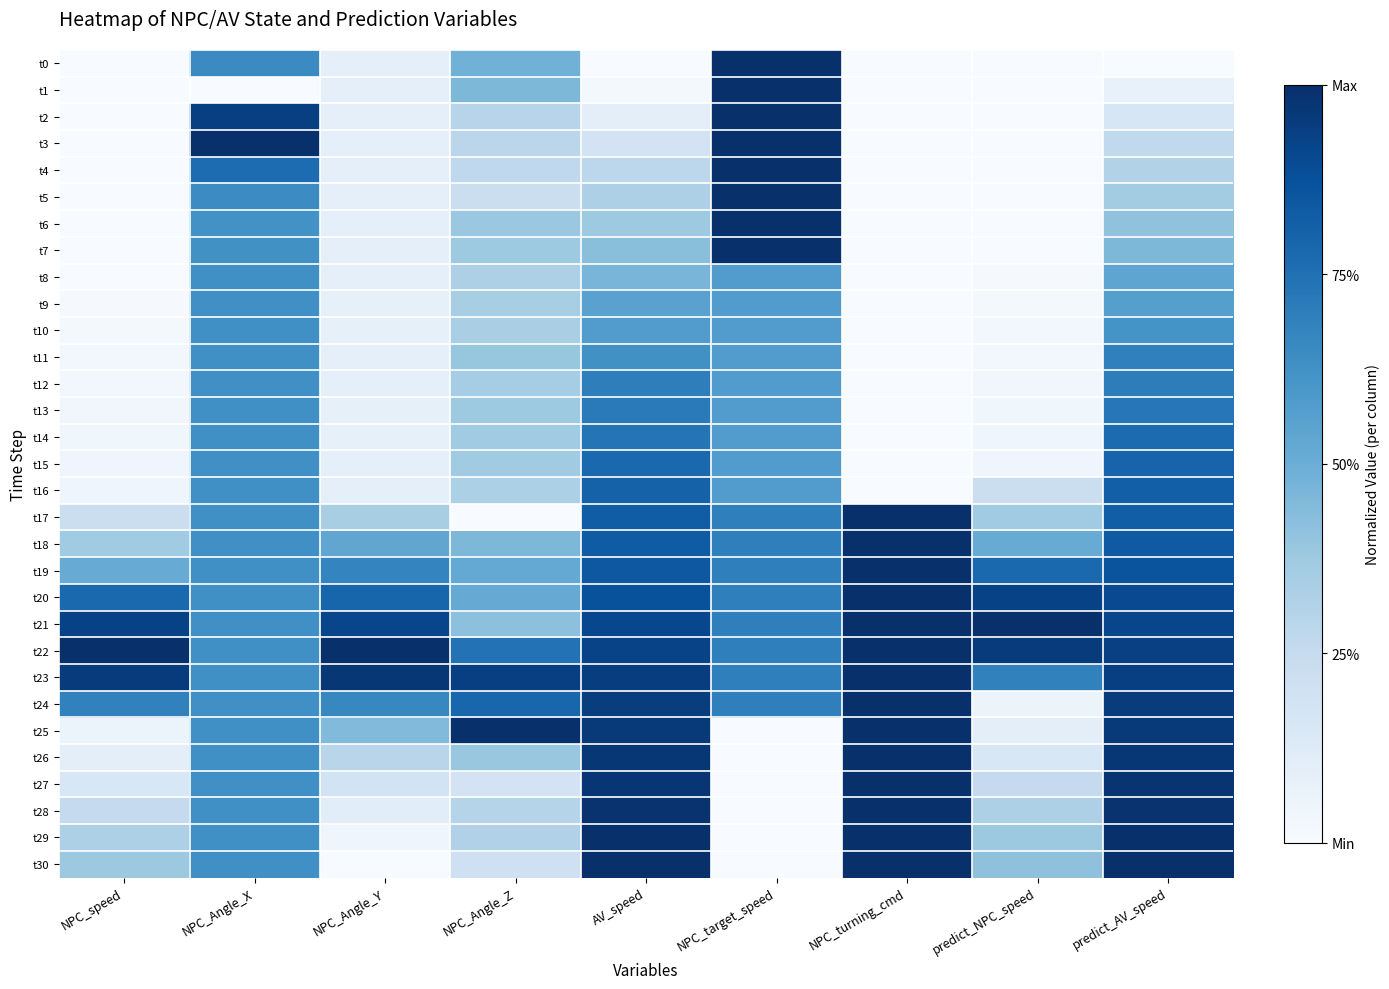

Reading left to right, what are all the values shown in this chart?

t0: NPC_speed=0.0	NPC_Angle_X=0.6	NPC_Angle_Y=0.1	NPC_Angle_Z=0.5	AV_speed=0.0	NPC_target_speed=1.0	NPC_turning_cmd=0.0	predict_NPC_speed=0.0	predict_AV_speed=0.0
t1: NPC_speed=0.0	NPC_Angle_X=0.0	NPC_Angle_Y=0.1	NPC_Angle_Z=0.5	AV_speed=0.0	NPC_target_speed=1.0	NPC_turning_cmd=0.0	predict_NPC_speed=0.0	predict_AV_speed=0.1
t2: NPC_speed=0.0	NPC_Angle_X=0.9	NPC_Angle_Y=0.1	NPC_Angle_Z=0.3	AV_speed=0.1	NPC_target_speed=1.0	NPC_turning_cmd=0.0	predict_NPC_speed=0.0	predict_AV_speed=0.2
t3: NPC_speed=0.0	NPC_Angle_X=1.0	NPC_Angle_Y=0.1	NPC_Angle_Z=0.3	AV_speed=0.2	NPC_target_speed=1.0	NPC_turning_cmd=0.0	predict_NPC_speed=0.0	predict_AV_speed=0.3
t4: NPC_speed=0.0	NPC_Angle_X=0.8	NPC_Angle_Y=0.1	NPC_Angle_Z=0.3	AV_speed=0.3	NPC_target_speed=1.0	NPC_turning_cmd=0.0	predict_NPC_speed=0.0	predict_AV_speed=0.3
t5: NPC_speed=0.0	NPC_Angle_X=0.6	NPC_Angle_Y=0.1	NPC_Angle_Z=0.2	AV_speed=0.3	NPC_target_speed=1.0	NPC_turning_cmd=0.0	predict_NPC_speed=0.0	predict_AV_speed=0.4
t6: NPC_speed=0.0	NPC_Angle_X=0.6	NPC_Angle_Y=0.1	NPC_Angle_Z=0.4	AV_speed=0.4	NPC_target_speed=1.0	NPC_turning_cmd=0.0	predict_NPC_speed=0.0	predict_AV_speed=0.4
t7: NPC_speed=0.0	NPC_Angle_X=0.6	NPC_Angle_Y=0.1	NPC_Angle_Z=0.4	AV_speed=0.4	NPC_target_speed=1.0	NPC_turning_cmd=0.0	predict_NPC_speed=0.0	predict_AV_speed=0.5
t8: NPC_speed=0.0	NPC_Angle_X=0.6	NPC_Angle_Y=0.1	NPC_Angle_Z=0.3	AV_speed=0.5	NPC_target_speed=0.6	NPC_turning_cmd=0.0	predict_NPC_speed=0.0	predict_AV_speed=0.5
t9: NPC_speed=0.0	NPC_Angle_X=0.6	NPC_Angle_Y=0.1	NPC_Angle_Z=0.3	AV_speed=0.6	NPC_target_speed=0.6	NPC_turning_cmd=0.0	predict_NPC_speed=0.0	predict_AV_speed=0.6
t10: NPC_speed=0.0	NPC_Angle_X=0.6	NPC_Angle_Y=0.1	NPC_Angle_Z=0.3	AV_speed=0.6	NPC_target_speed=0.6	NPC_turning_cmd=0.0	predict_NPC_speed=0.0	predict_AV_speed=0.6
t11: NPC_speed=0.0	NPC_Angle_X=0.6	NPC_Angle_Y=0.1	NPC_Angle_Z=0.4	AV_speed=0.6	NPC_target_speed=0.6	NPC_turning_cmd=0.0	predict_NPC_speed=0.0	predict_AV_speed=0.7
t12: NPC_speed=0.0	NPC_Angle_X=0.6	NPC_Angle_Y=0.1	NPC_Angle_Z=0.4	AV_speed=0.7	NPC_target_speed=0.6	NPC_turning_cmd=0.0	predict_NPC_speed=0.0	predict_AV_speed=0.7
t13: NPC_speed=0.0	NPC_Angle_X=0.6	NPC_Angle_Y=0.1	NPC_Angle_Z=0.4	AV_speed=0.7	NPC_target_speed=0.6	NPC_turning_cmd=0.0	predict_NPC_speed=0.0	predict_AV_speed=0.7
t14: NPC_speed=0.0	NPC_Angle_X=0.6	NPC_Angle_Y=0.1	NPC_Angle_Z=0.4	AV_speed=0.7	NPC_target_speed=0.6	NPC_turning_cmd=0.0	predict_NPC_speed=0.0	predict_AV_speed=0.8
t15: NPC_speed=0.0	NPC_Angle_X=0.6	NPC_Angle_Y=0.1	NPC_Angle_Z=0.4	AV_speed=0.8	NPC_target_speed=0.6	NPC_turning_cmd=0.0	predict_NPC_speed=0.0	predict_AV_speed=0.8
t16: NPC_speed=0.0	NPC_Angle_X=0.6	NPC_Angle_Y=0.1	NPC_Angle_Z=0.3	AV_speed=0.8	NPC_target_speed=0.6	NPC_turning_cmd=0.0	predict_NPC_speed=0.2	predict_AV_speed=0.8
t17: NPC_speed=0.2	NPC_Angle_X=0.6	NPC_Angle_Y=0.3	NPC_Angle_Z=0.0	AV_speed=0.8	NPC_target_speed=0.7	NPC_turning_cmd=1.0	predict_NPC_speed=0.4	predict_AV_speed=0.8
t18: NPC_speed=0.4	NPC_Angle_X=0.6	NPC_Angle_Y=0.5	NPC_Angle_Z=0.5	AV_speed=0.8	NPC_target_speed=0.7	NPC_turning_cmd=1.0	predict_NPC_speed=0.5	predict_AV_speed=0.8
t19: NPC_speed=0.5	NPC_Angle_X=0.6	NPC_Angle_Y=0.7	NPC_Angle_Z=0.5	AV_speed=0.8	NPC_target_speed=0.7	NPC_turning_cmd=1.0	predict_NPC_speed=0.8	predict_AV_speed=0.9
t20: NPC_speed=0.8	NPC_Angle_X=0.6	NPC_Angle_Y=0.8	NPC_Angle_Z=0.5	AV_speed=0.9	NPC_target_speed=0.7	NPC_turning_cmd=1.0	predict_NPC_speed=0.9	predict_AV_speed=0.9
t21: NPC_speed=0.9	NPC_Angle_X=0.6	NPC_Angle_Y=0.9	NPC_Angle_Z=0.4	AV_speed=0.9	NPC_target_speed=0.7	NPC_turning_cmd=1.0	predict_NPC_speed=1.0	predict_AV_speed=0.9
t22: NPC_speed=1.0	NPC_Angle_X=0.6	NPC_Angle_Y=1.0	NPC_Angle_Z=0.7	AV_speed=0.9	NPC_target_speed=0.7	NPC_turning_cmd=1.0	predict_NPC_speed=1.0	predict_AV_speed=0.9
t23: NPC_speed=1.0	NPC_Angle_X=0.6	NPC_Angle_Y=1.0	NPC_Angle_Z=0.9	AV_speed=0.9	NPC_target_speed=0.7	NPC_turning_cmd=1.0	predict_NPC_speed=0.7	predict_AV_speed=0.9
t24: NPC_speed=0.7	NPC_Angle_X=0.6	NPC_Angle_Y=0.7	NPC_Angle_Z=0.8	AV_speed=0.9	NPC_target_speed=0.7	NPC_turning_cmd=1.0	predict_NPC_speed=0.1	predict_AV_speed=1.0
t25: NPC_speed=0.1	NPC_Angle_X=0.6	NPC_Angle_Y=0.4	NPC_Angle_Z=1.0	AV_speed=1.0	NPC_target_speed=0.0	NPC_turning_cmd=1.0	predict_NPC_speed=0.1	predict_AV_speed=1.0
t26: NPC_speed=0.1	NPC_Angle_X=0.6	NPC_Angle_Y=0.3	NPC_Angle_Z=0.4	AV_speed=1.0	NPC_target_speed=0.0	NPC_turning_cmd=1.0	predict_NPC_speed=0.2	predict_AV_speed=1.0
t27: NPC_speed=0.2	NPC_Angle_X=0.6	NPC_Angle_Y=0.2	NPC_Angle_Z=0.2	AV_speed=1.0	NPC_target_speed=0.0	NPC_turning_cmd=1.0	predict_NPC_speed=0.3	predict_AV_speed=1.0
t28: NPC_speed=0.3	NPC_Angle_X=0.6	NPC_Angle_Y=0.1	NPC_Angle_Z=0.3	AV_speed=1.0	NPC_target_speed=0.0	NPC_turning_cmd=1.0	predict_NPC_speed=0.3	predict_AV_speed=1.0
t29: NPC_speed=0.3	NPC_Angle_X=0.6	NPC_Angle_Y=0.0	NPC_Angle_Z=0.3	AV_speed=1.0	NPC_target_speed=0.0	NPC_turning_cmd=1.0	predict_NPC_speed=0.4	predict_AV_speed=1.0
t30: NPC_speed=0.4	NPC_Angle_X=0.6	NPC_Angle_Y=0.0	NPC_Angle_Z=0.2	AV_speed=1.0	NPC_target_speed=0.0	NPC_turning_cmd=1.0	predict_NPC_speed=0.4	predict_AV_speed=1.0